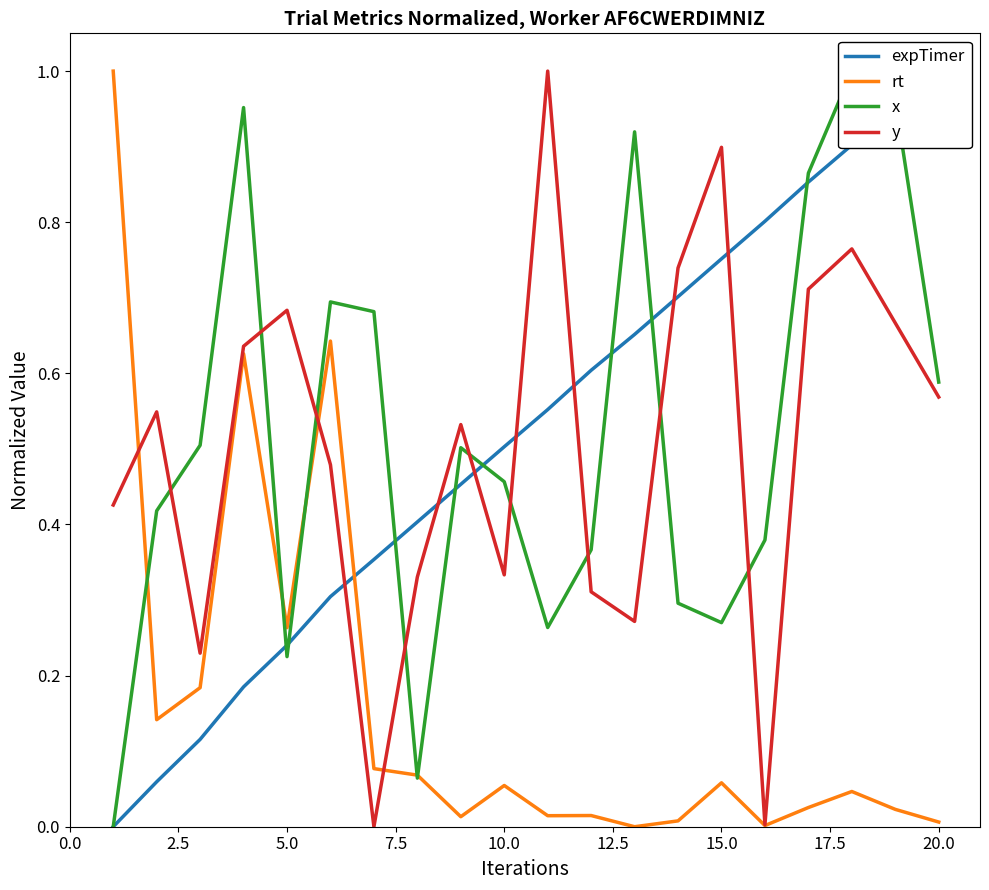

How many interior local peaks does the y series have?

6